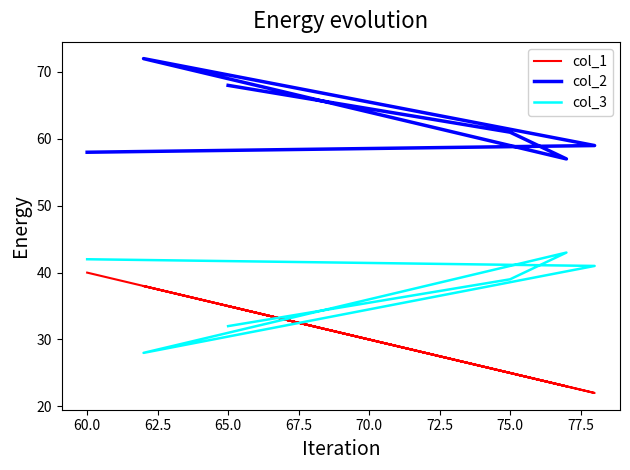

What is the value of the col_3 point at the 1st from the left?

42